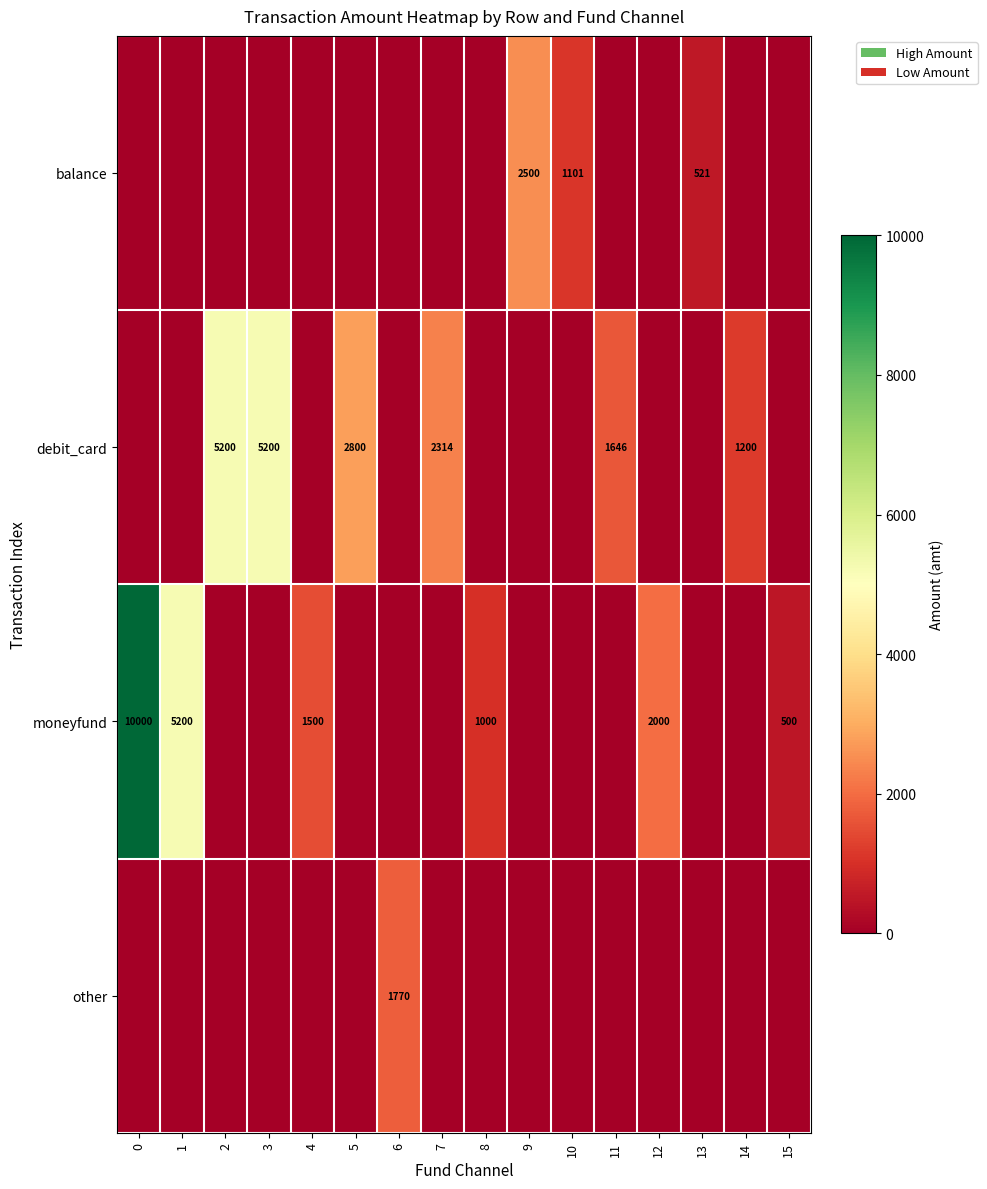

Between 7 and 8, which is larger?

7